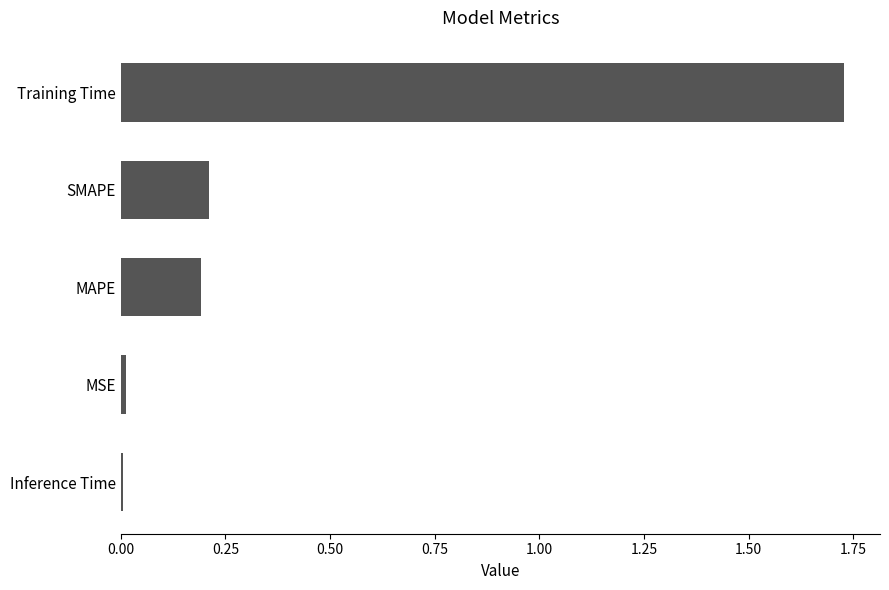

Which category has the highest value across all series?

Training Time